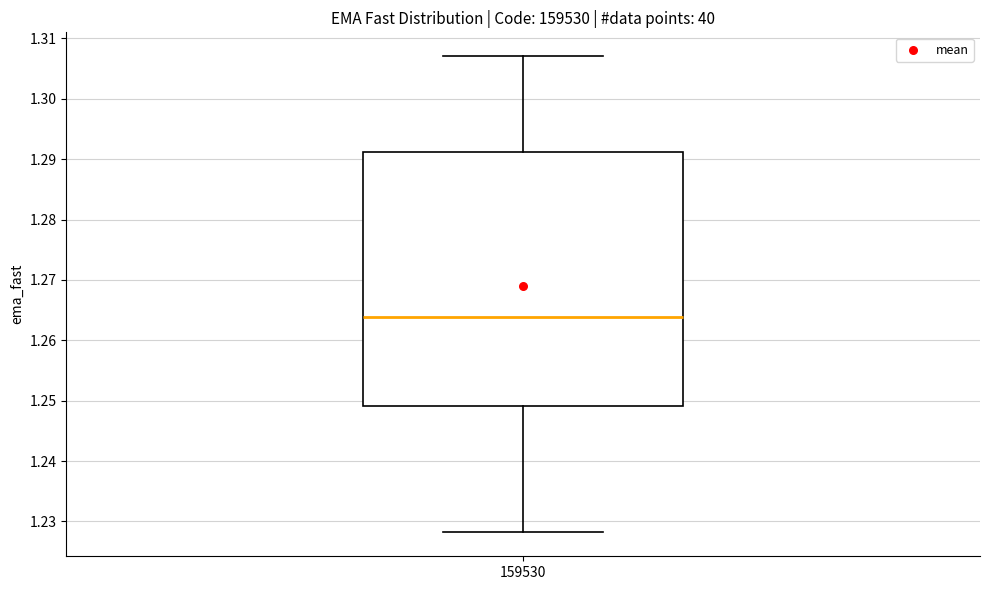

Where does the upper whisker of the box at x = 159530 end on the y-axis? The values are not printed on the chart, so give them approximately, as read against the axis.

1.307